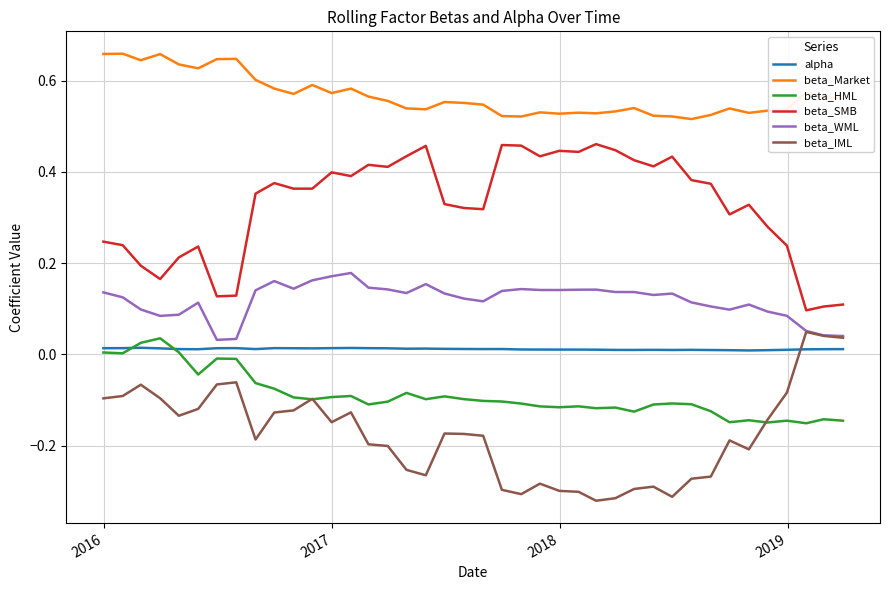

True or false: alpha and beta_SMB cross at least once.

False